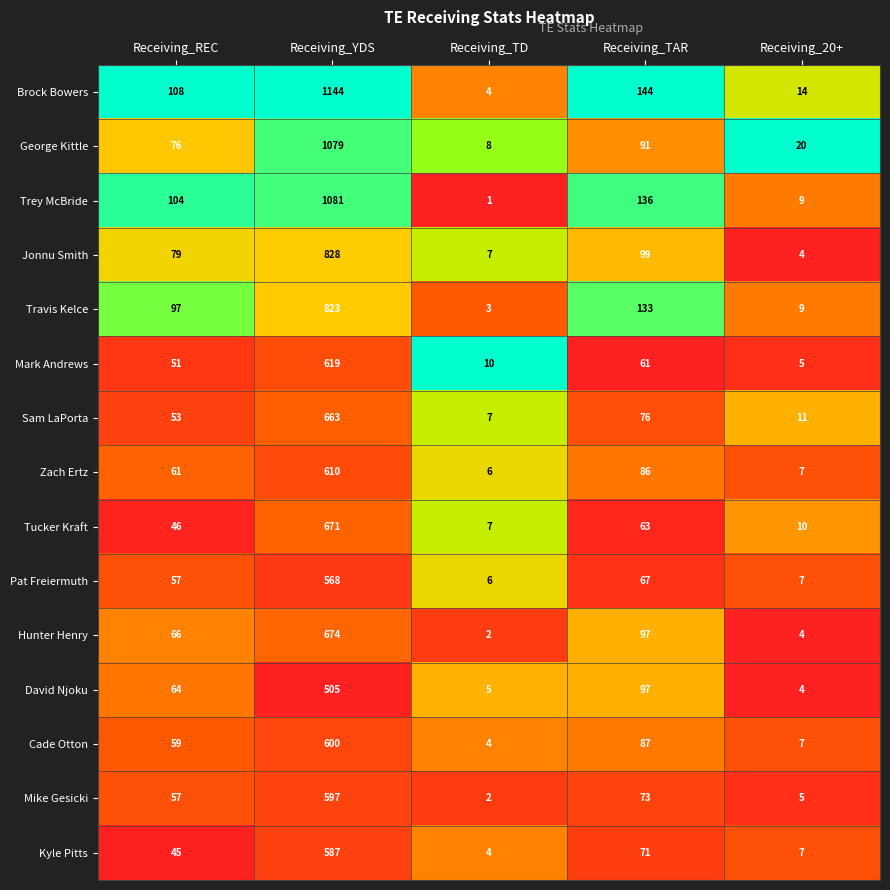

At which category is the sum across all series the highest?

Receiving_YDS